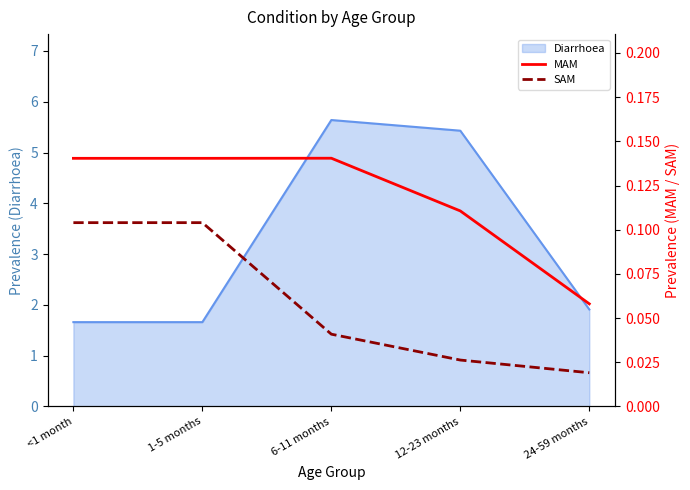

How many lines are shown in the chart?

2